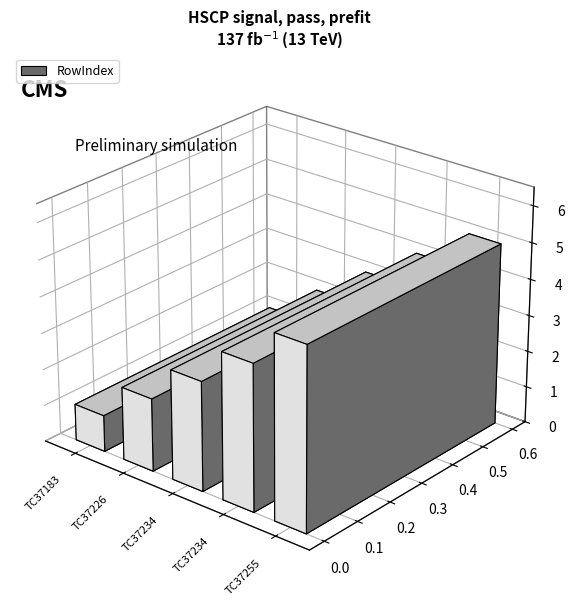

What value does the data have at TC37255?

5